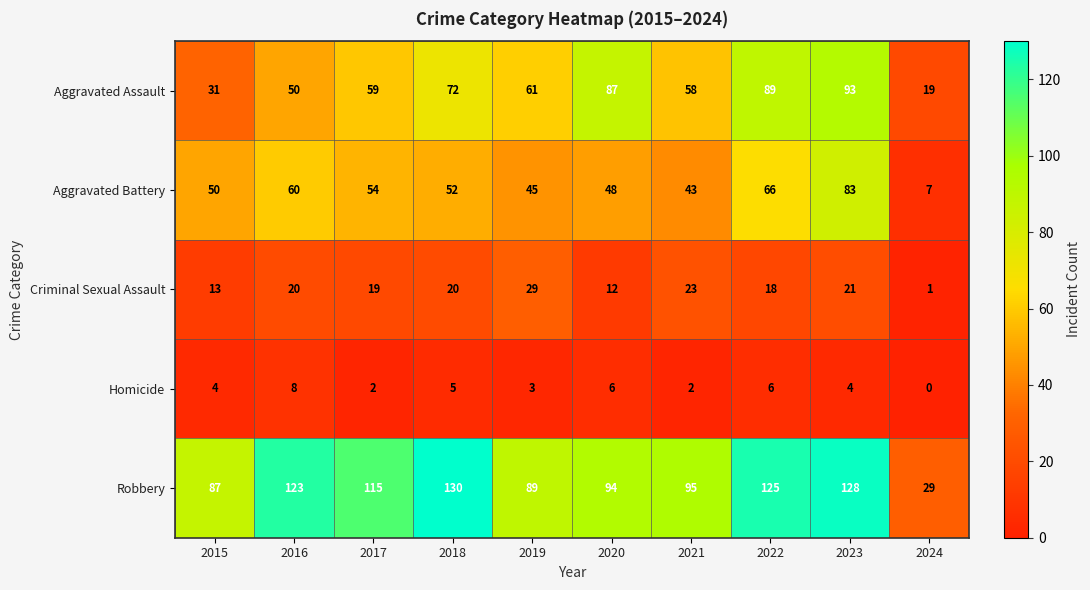

Which series has the largest range (max minus min)?

Robbery